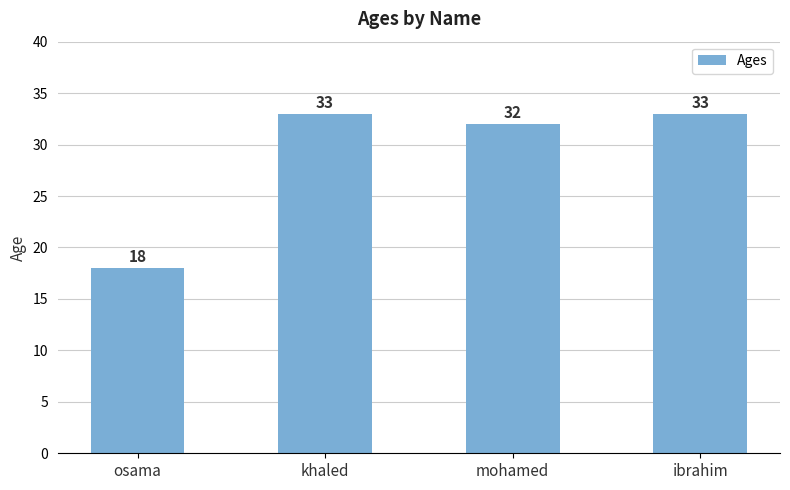

What is the ratio of the value at mohamed to the value at osama?

1.8